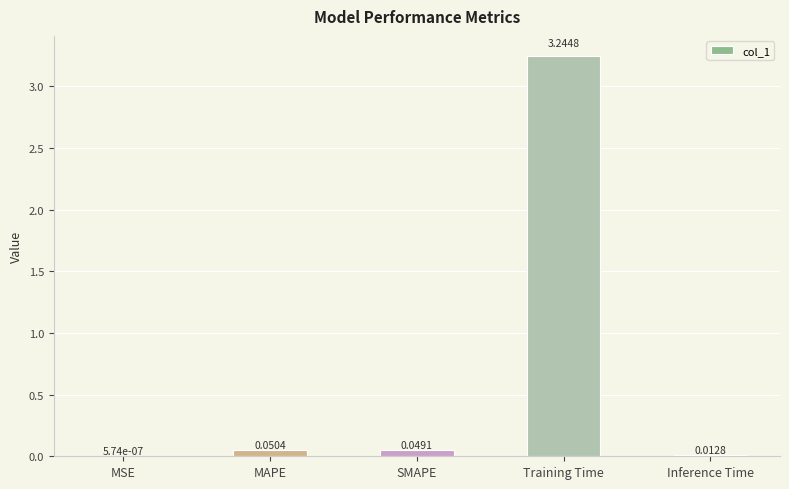

At which label is the value closest to 1?

MAPE